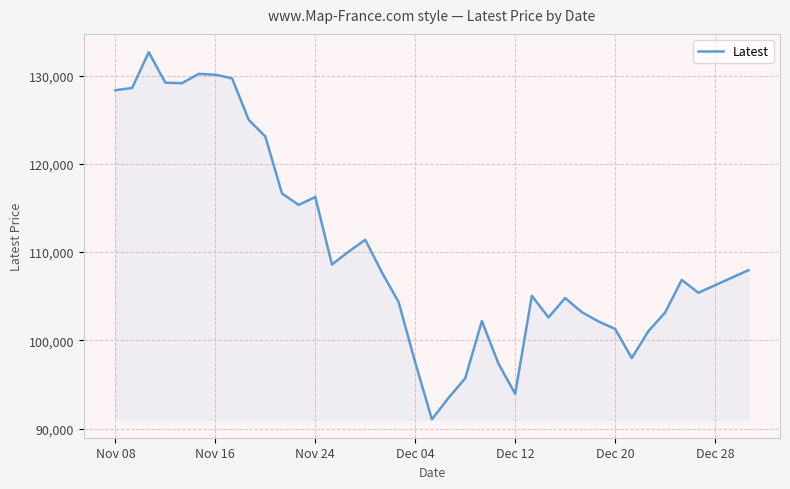

What is the greatest value displayed?

132650